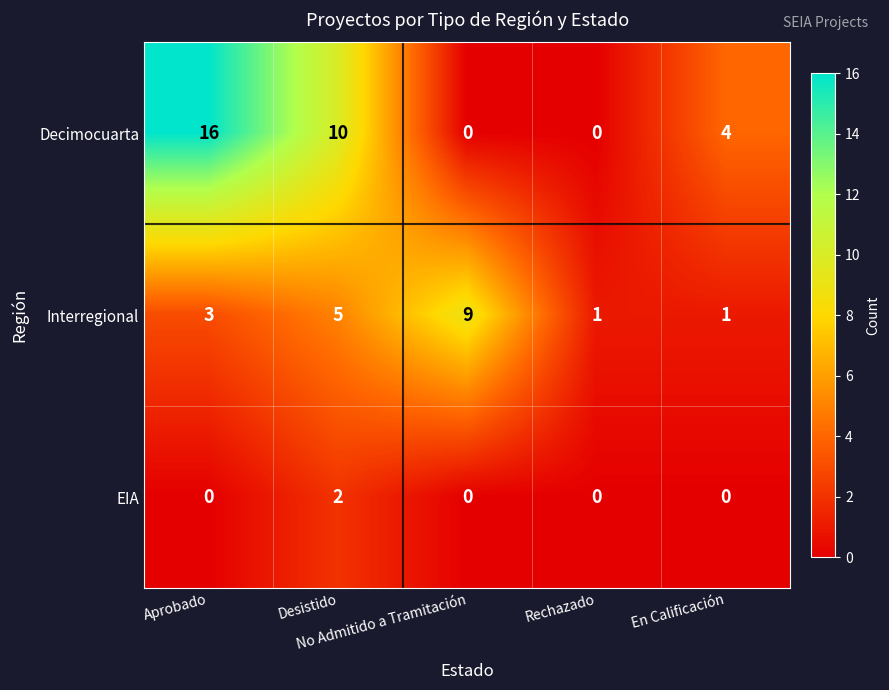

Count the Decimocuarta values in the range 0 to 10.

4